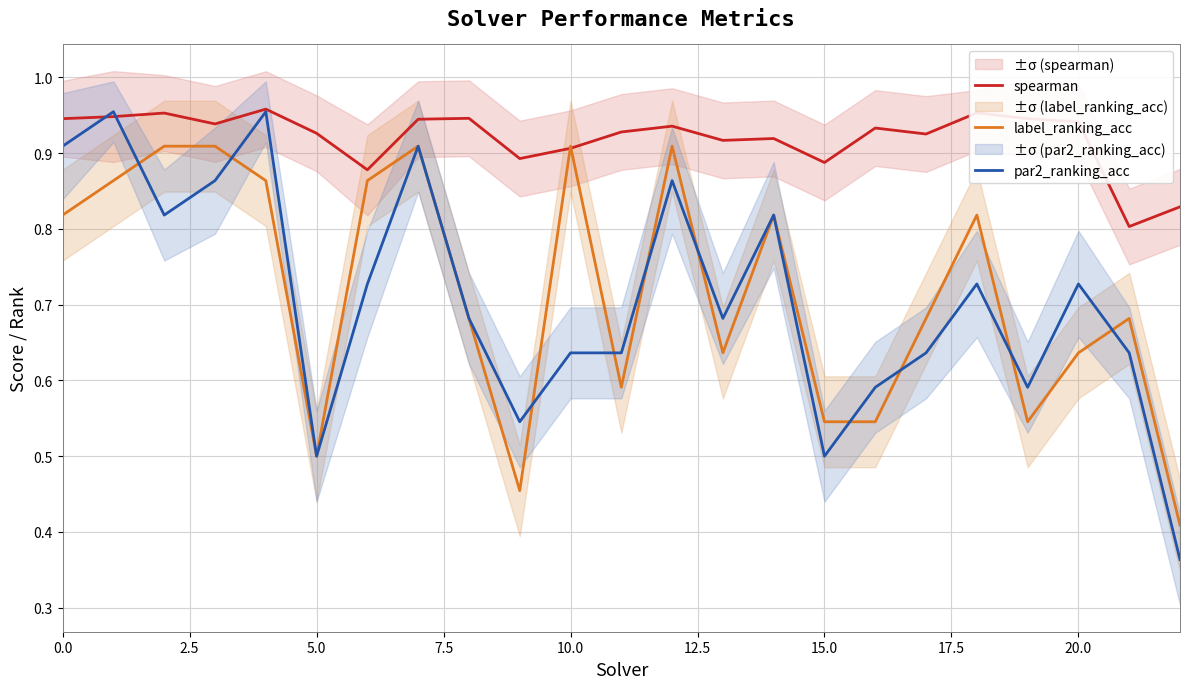

After their last crossing, which series has the higher values: par2_ranking_acc or label_ranking_acc?

label_ranking_acc